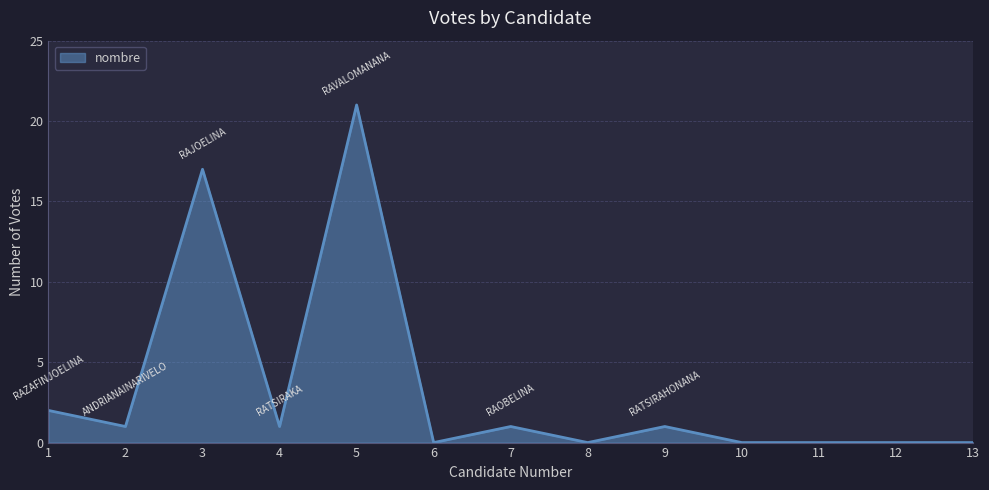

True or false: there are more than 0 points higher than both neighbors.

True